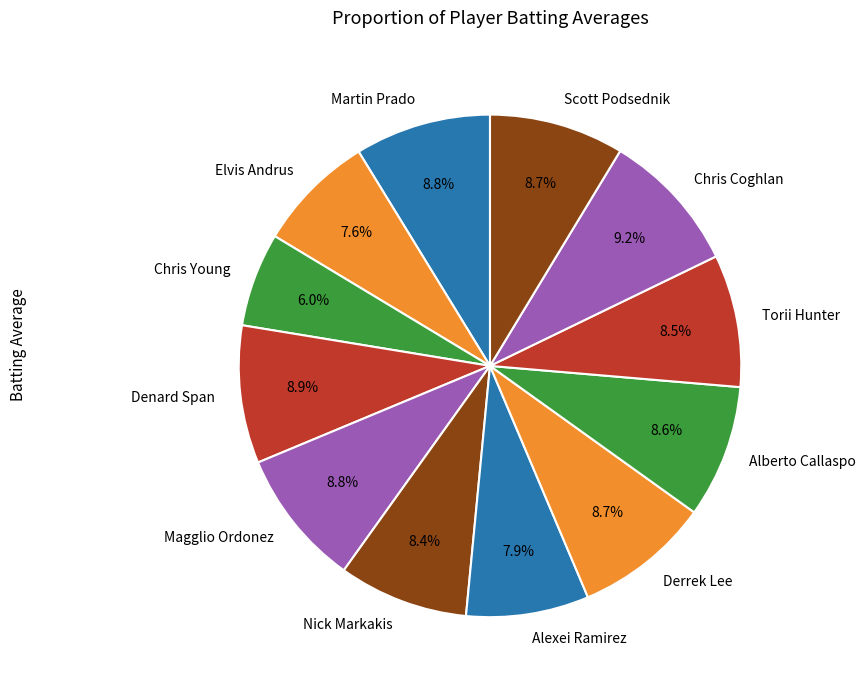

To the nearest percent, what portion does Nick Markakis represent?

8%